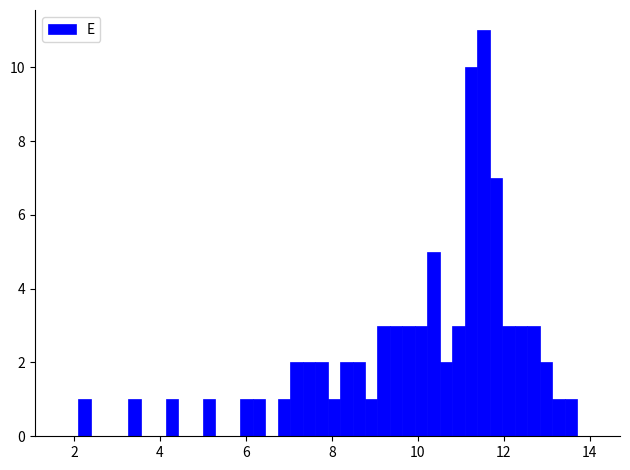

Around what value on the x-axis is the tallest bar? Give the approximate position of its centre, as read against the axis.

11.6